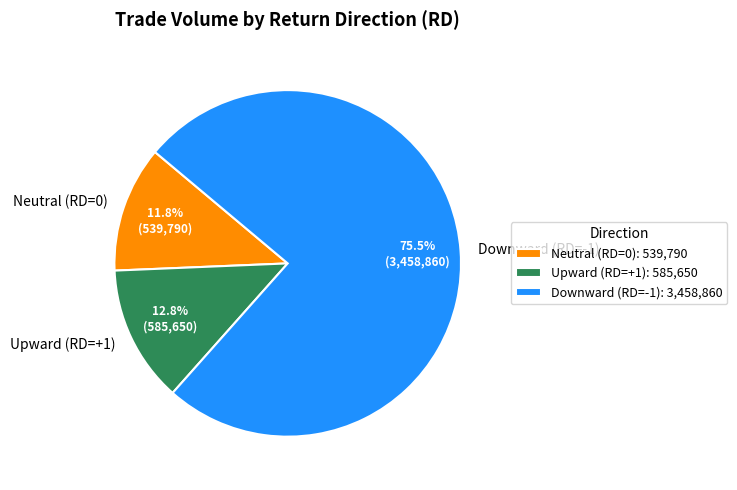

To the nearest percent, what is the difference between the largest and smallest slice percentages?

64%